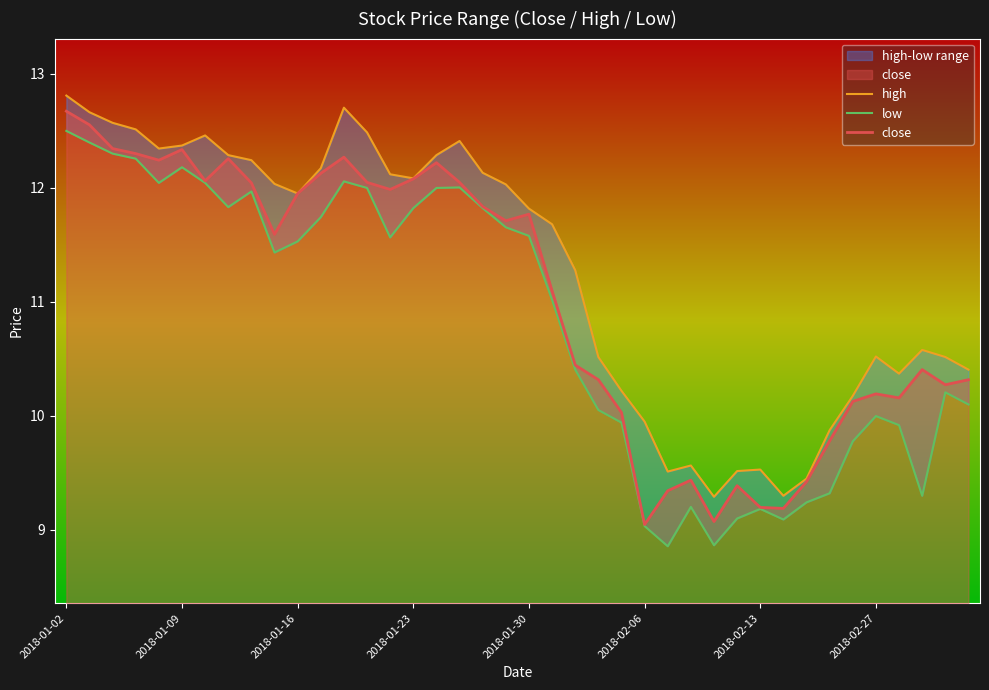

Is it true that close equals 5.9 at 2018-01-23?

False